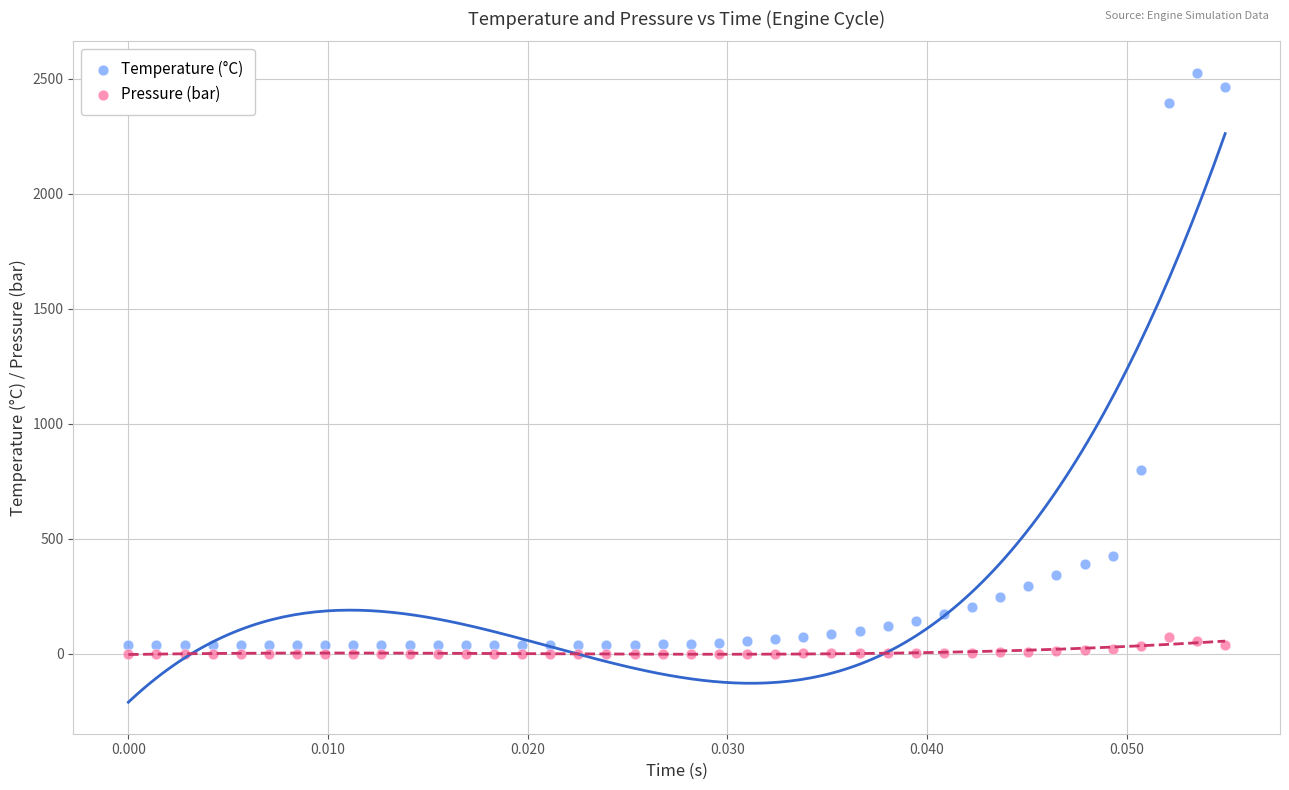

In the Temperature (°C) series, what Y value is closest to 1283?

799.0